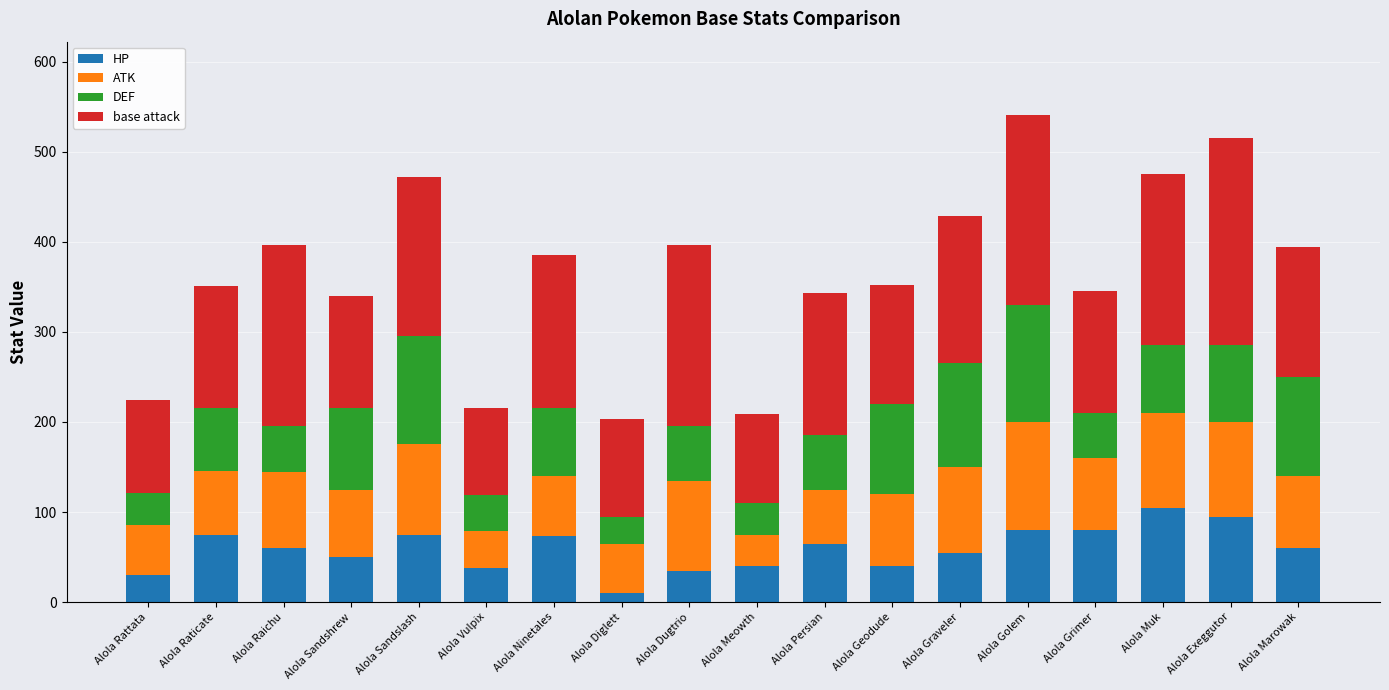

What is the sum of all HP values?

1066